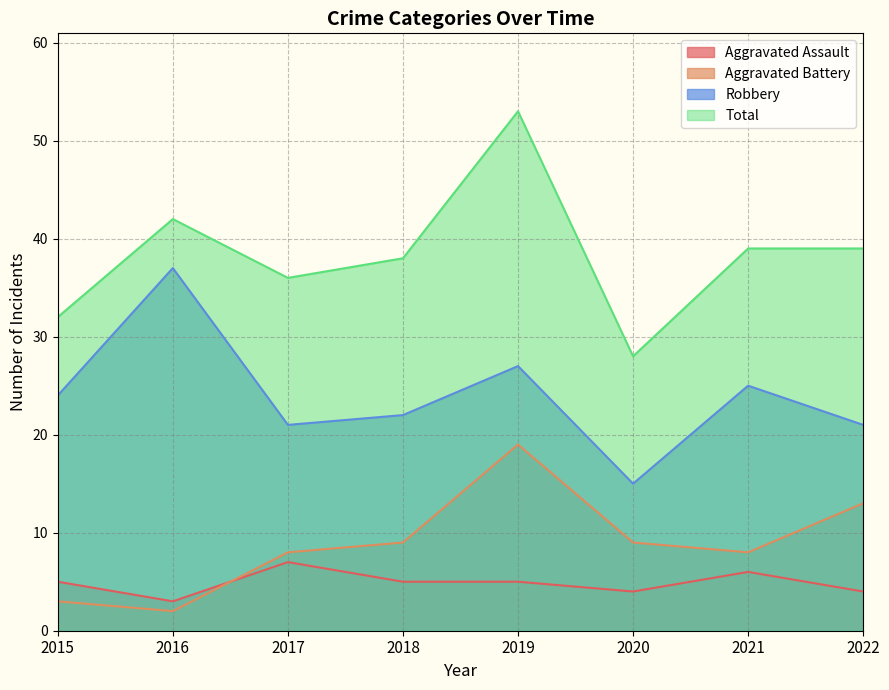

What is the total value across all series at 2015?

64